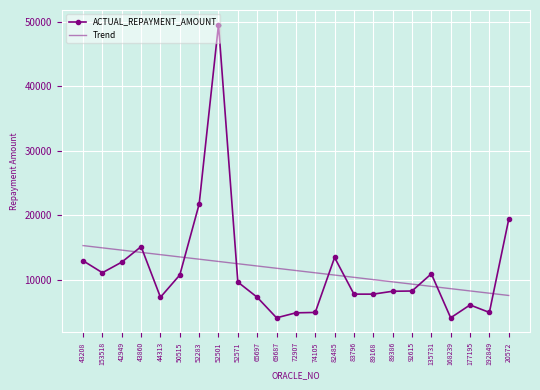

True or false: ACTUAL_REPAYMENT_AMOUNT and Trend cross at least once.

True